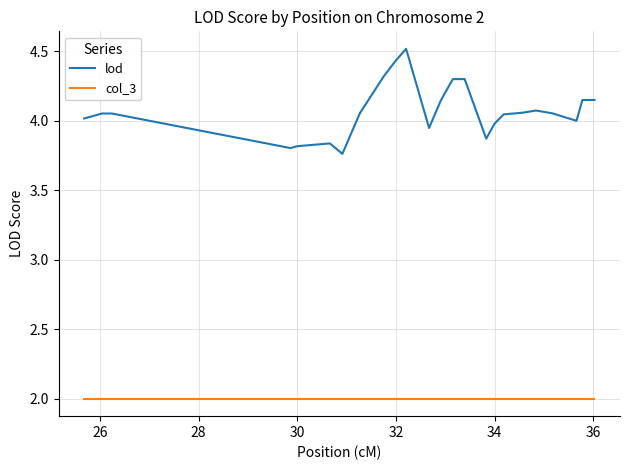

How many distinct data groups are displayed?

2